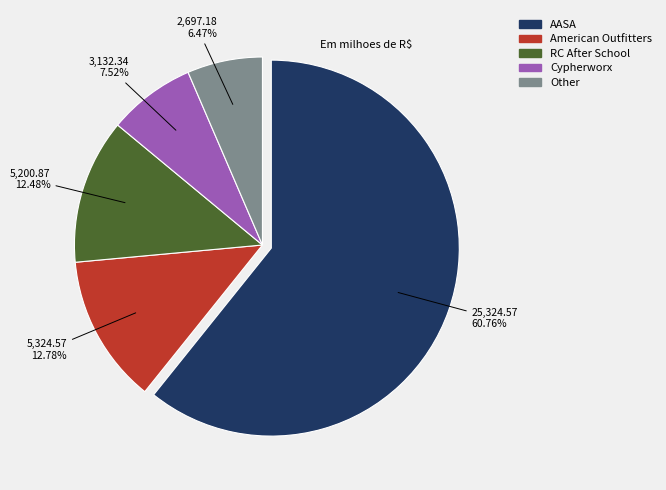

Is there a majority slice in this chart?

Yes